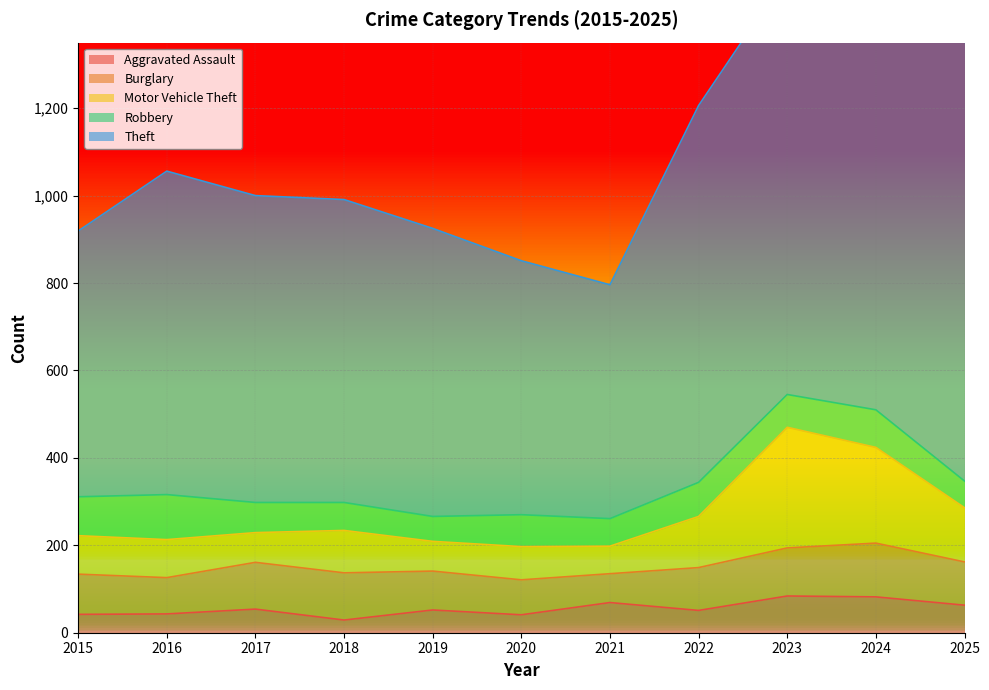

List the labels in order of Theft value, smallest first.

2021, 2020, 2015, 2019, 2018, 2017, 2016, 2022, 2023, 2025, 2024